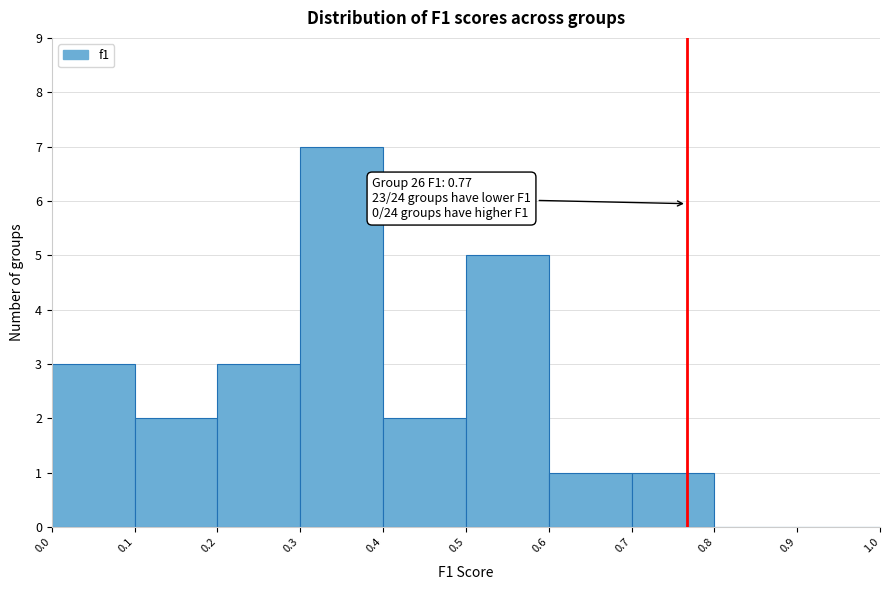

Which range on the x-axis has the tallest bar?

0.3 to 0.4